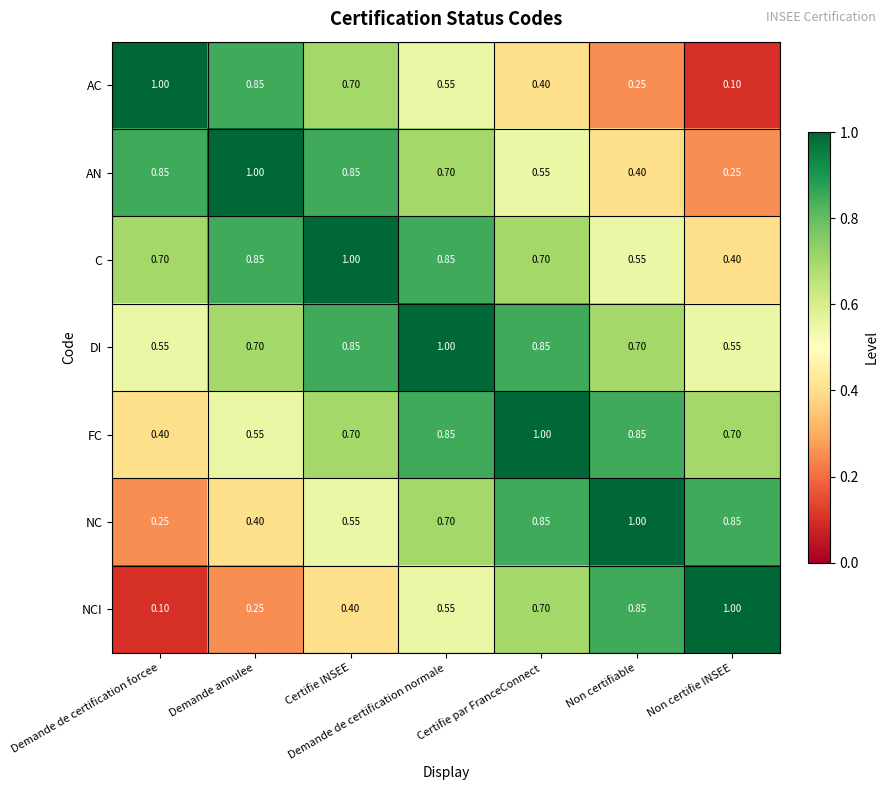

Which category has the highest value in the C series?

Certifie INSEE